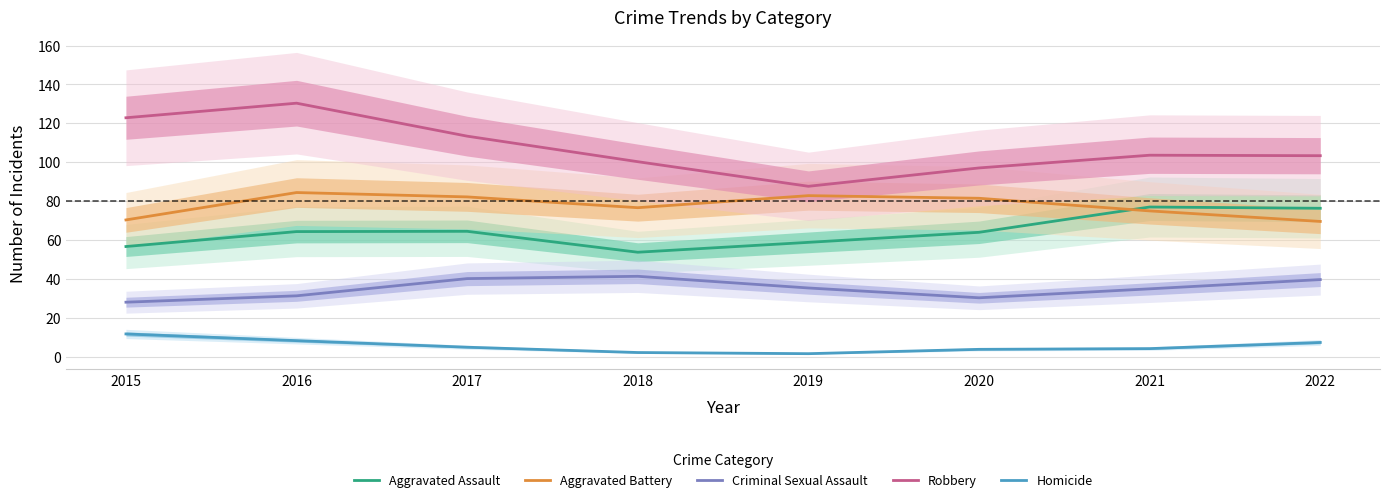

What is the lowest value of the Aggravated Assault series?

53.8